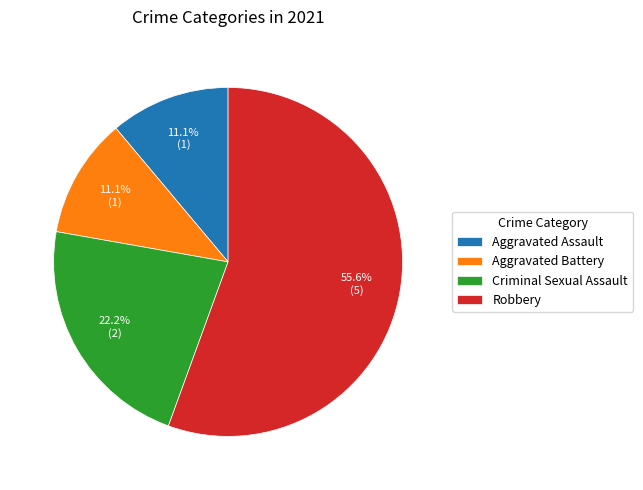

How many segments does this pie chart have?

4